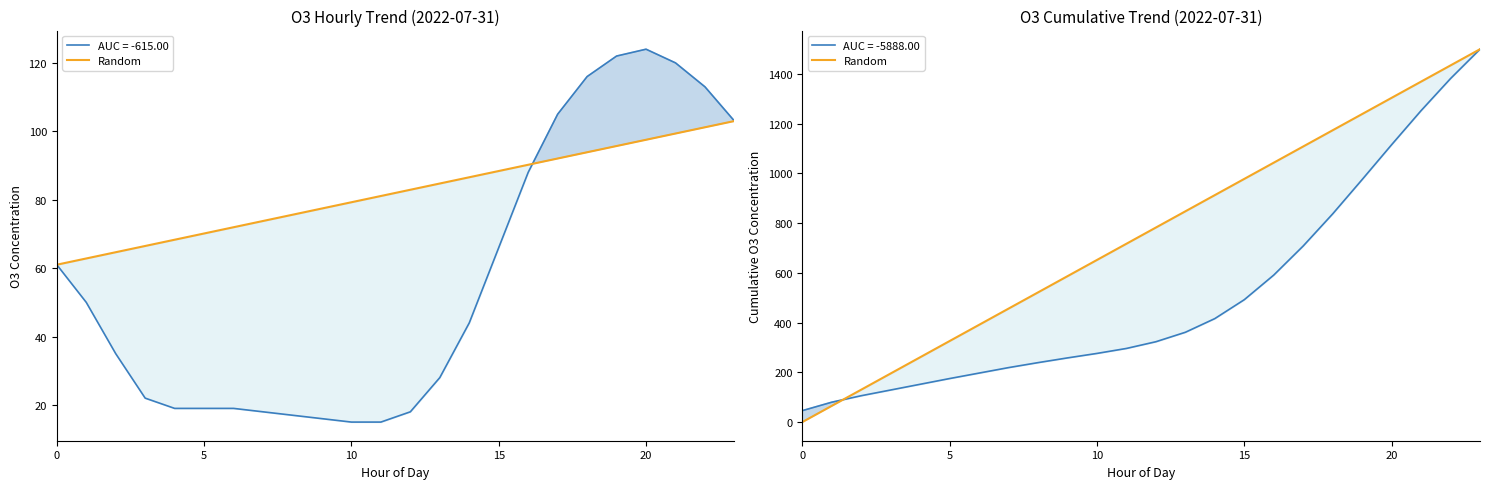

How many values are below 782?

12